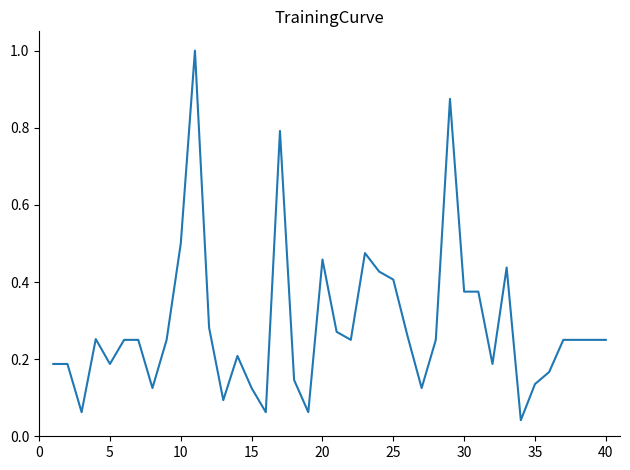

What is the difference between the maximum and minimum values?

1.0